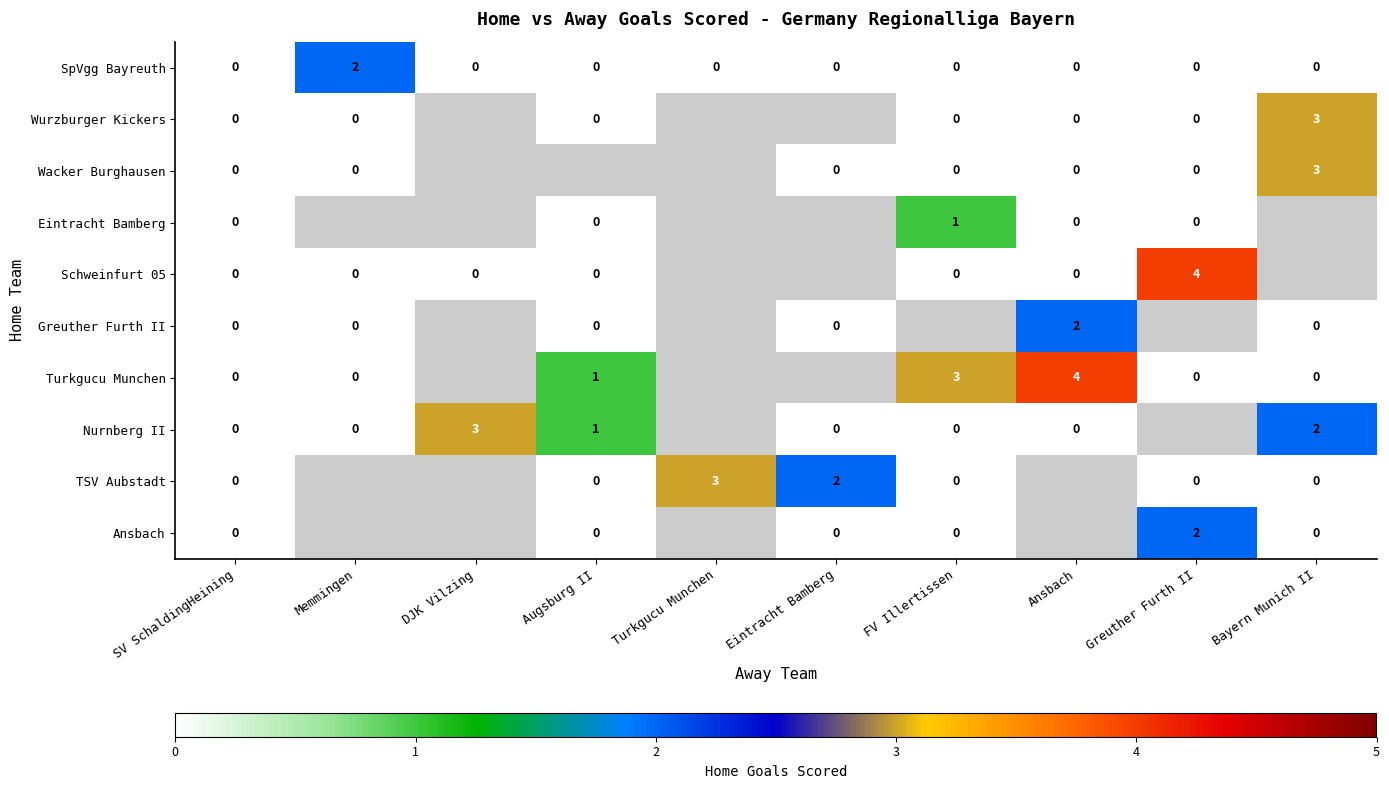

True or false: SpVgg Bayreuth has a value of 1 at Greuther Furth II.

False